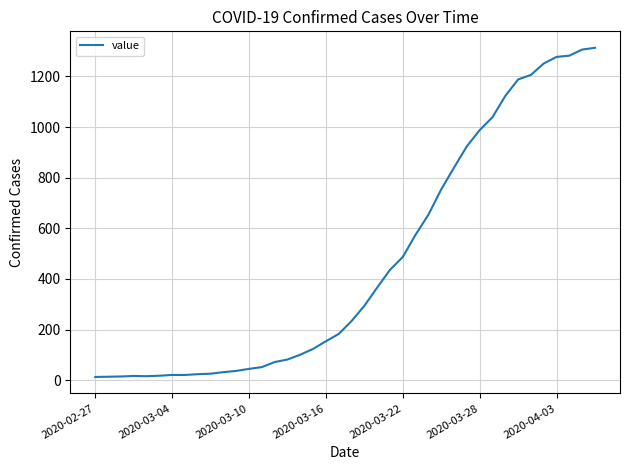

What is the difference between the maximum and minimum values?

1300